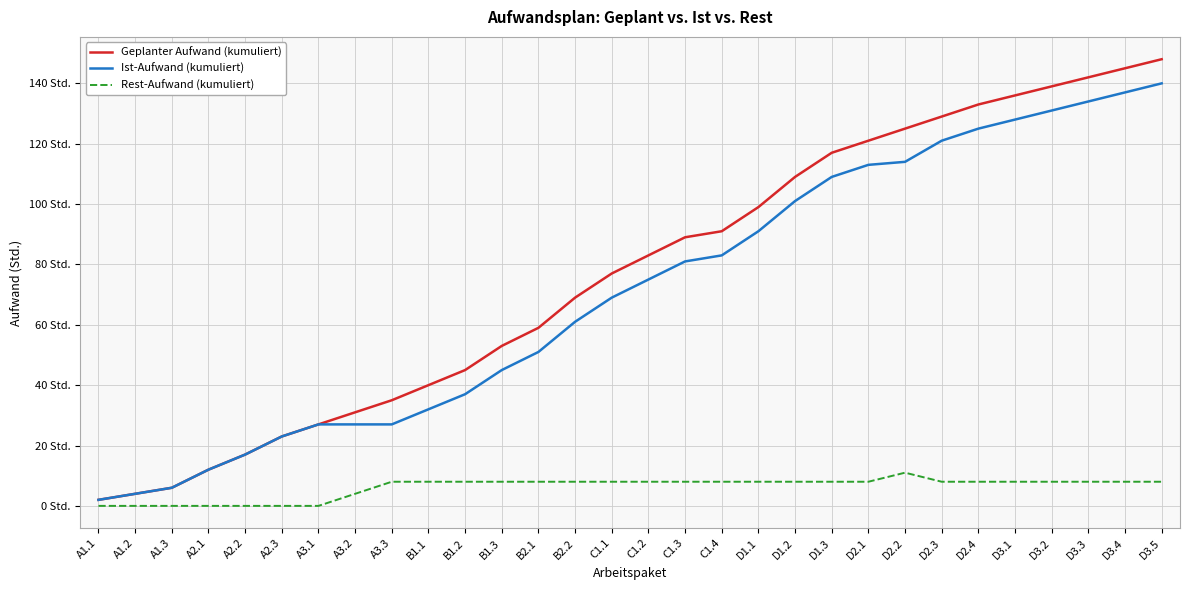

Does the chart display data point markers on the line(s)?

No